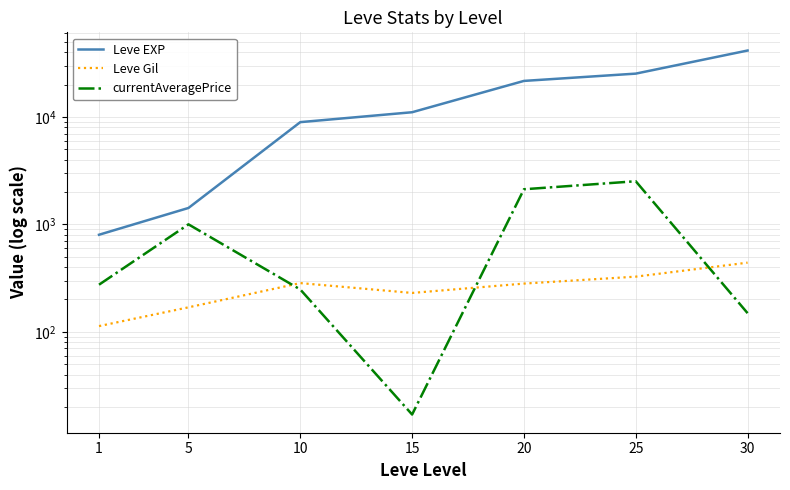

The Leve Gil series shows 440.0 at 30. True or false?

True